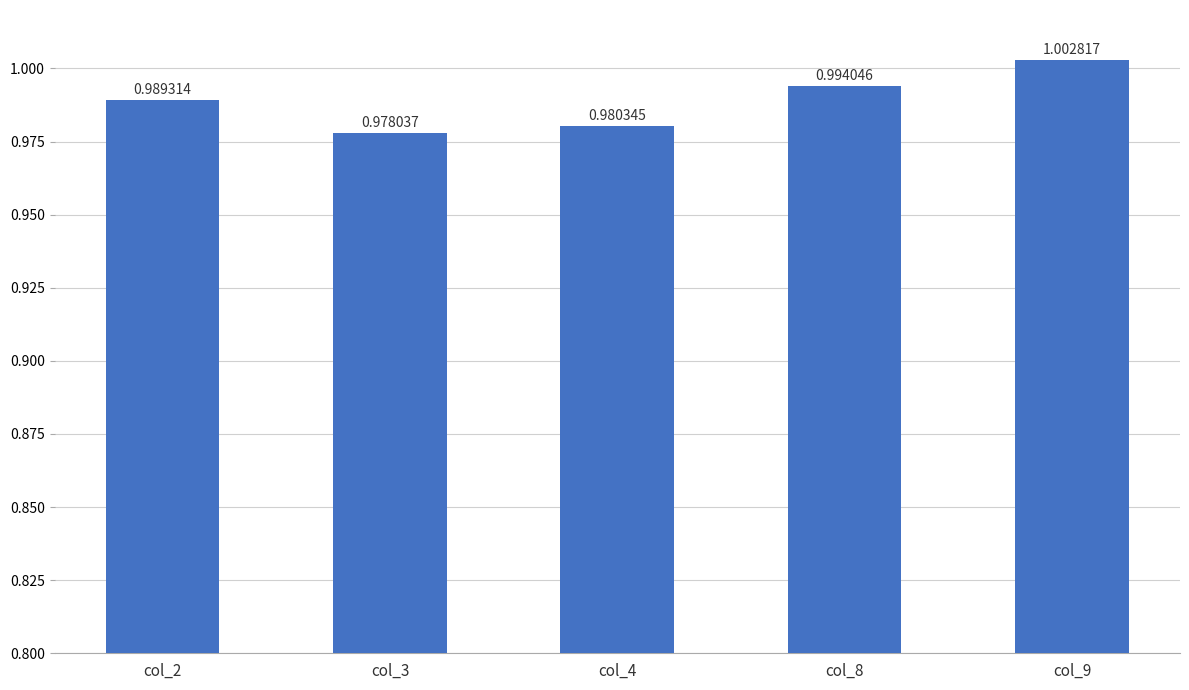

Which has a higher value, col_9 or col_3?

col_9